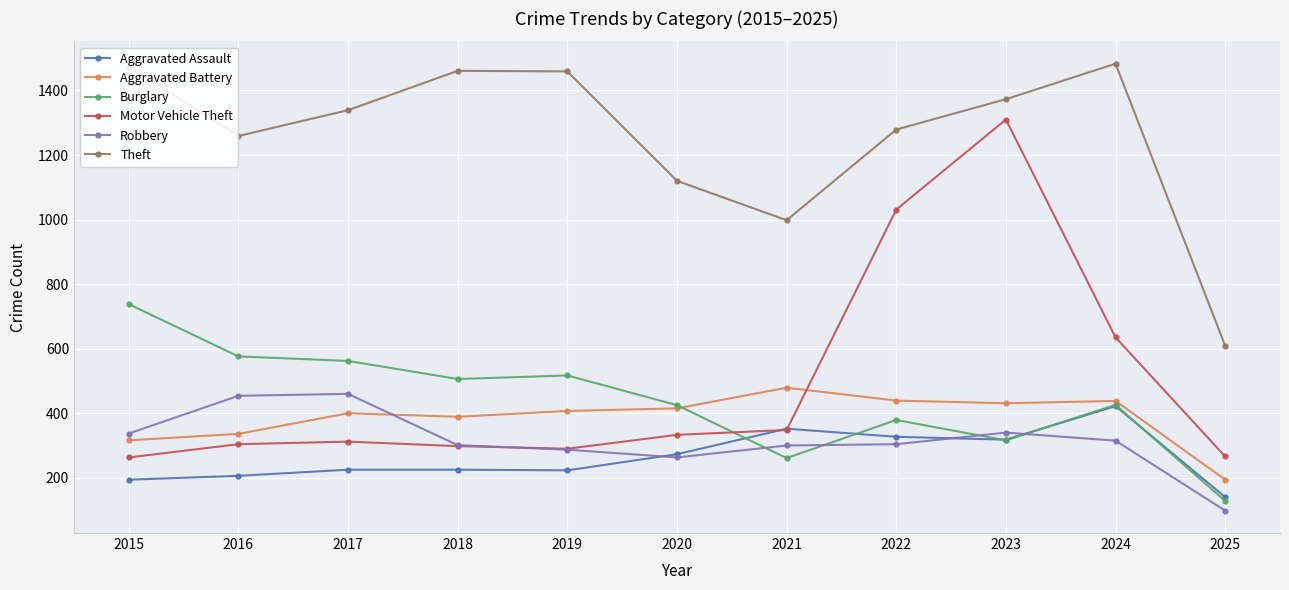

The value of Theft at 2018 is 954. True or false?

False